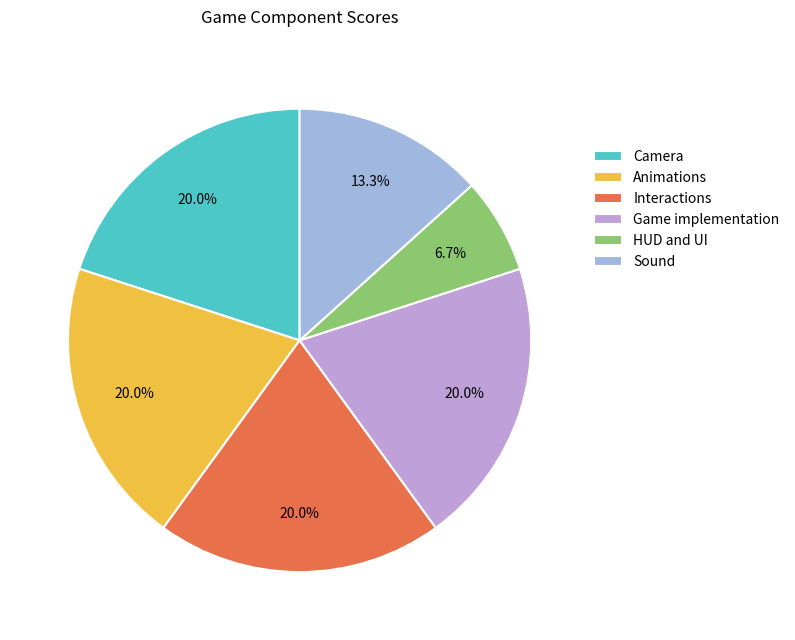

Is it true that Camera is 13% of the pie?

False